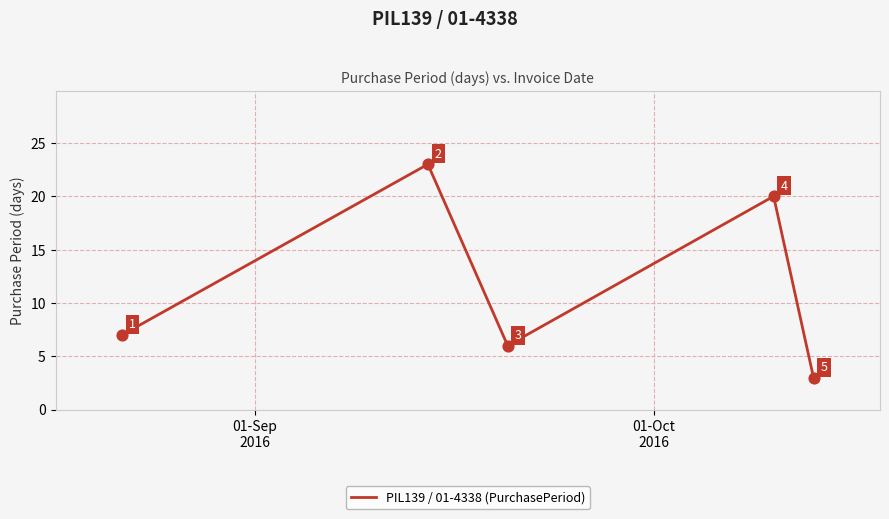

True or false: the data has more than 1 interior local peaks.

True